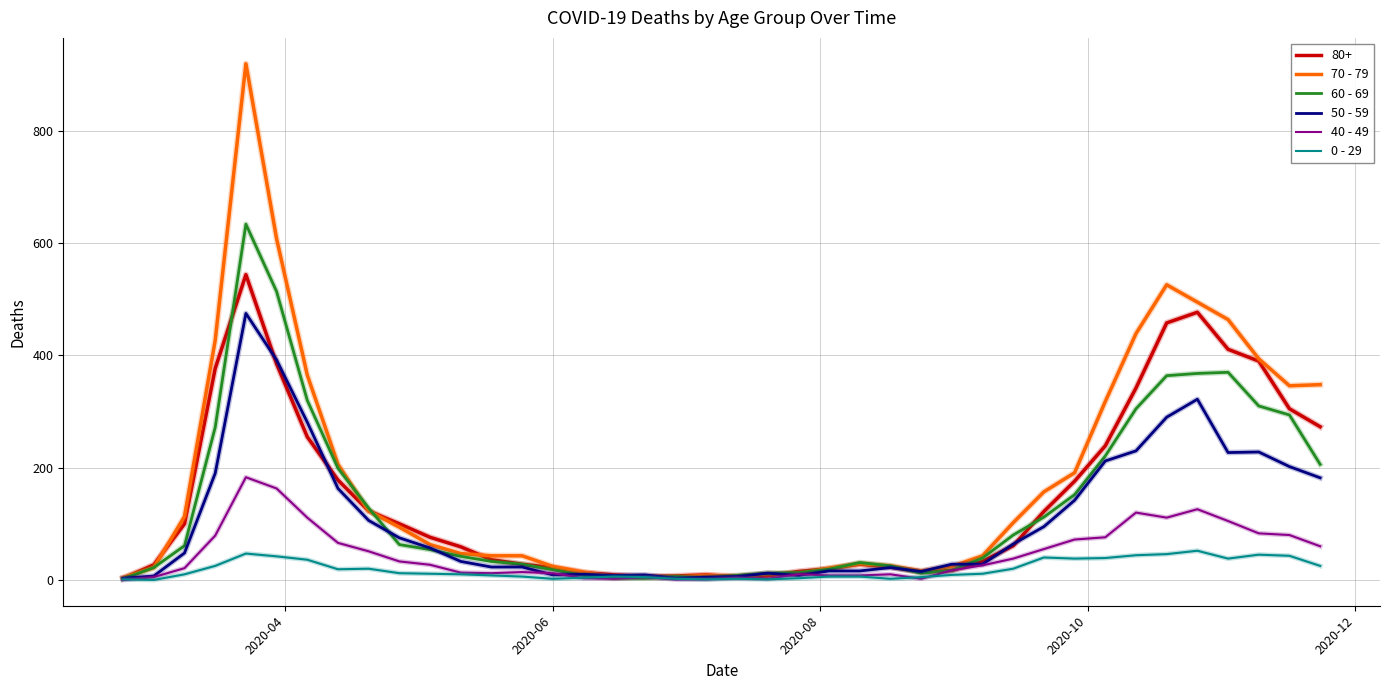

Rank the series by their maximum value, from highest to lowest.

70 - 79, 60 - 69, 80+, 50 - 59, 40 - 49, 0 - 29